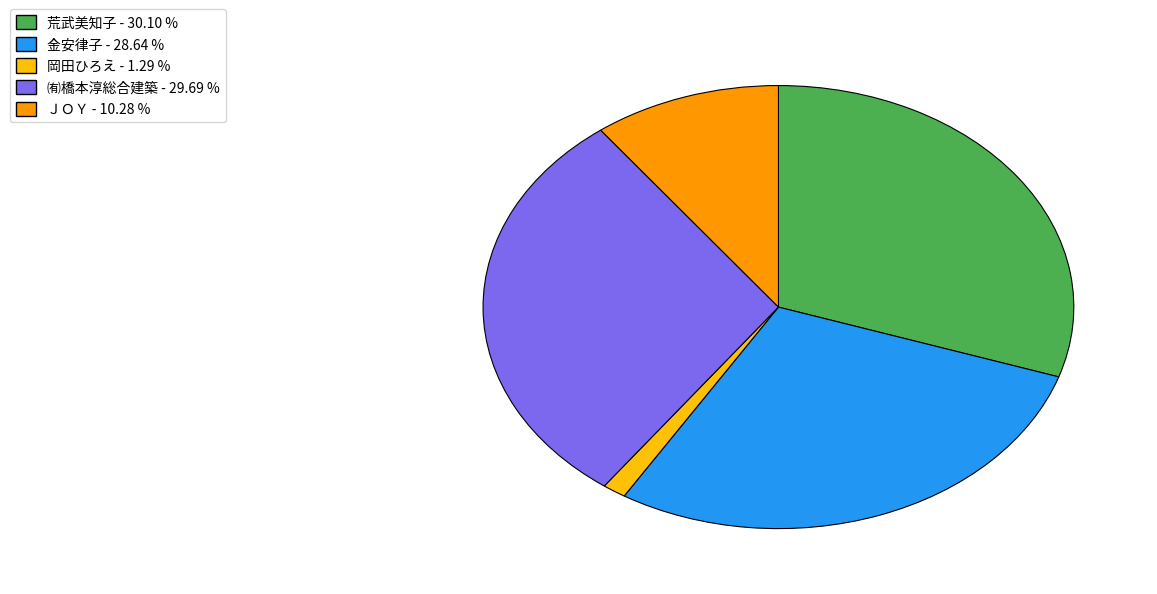

True or false: ㈲橋本淳総合建築 accounts for 30% of the total.

True